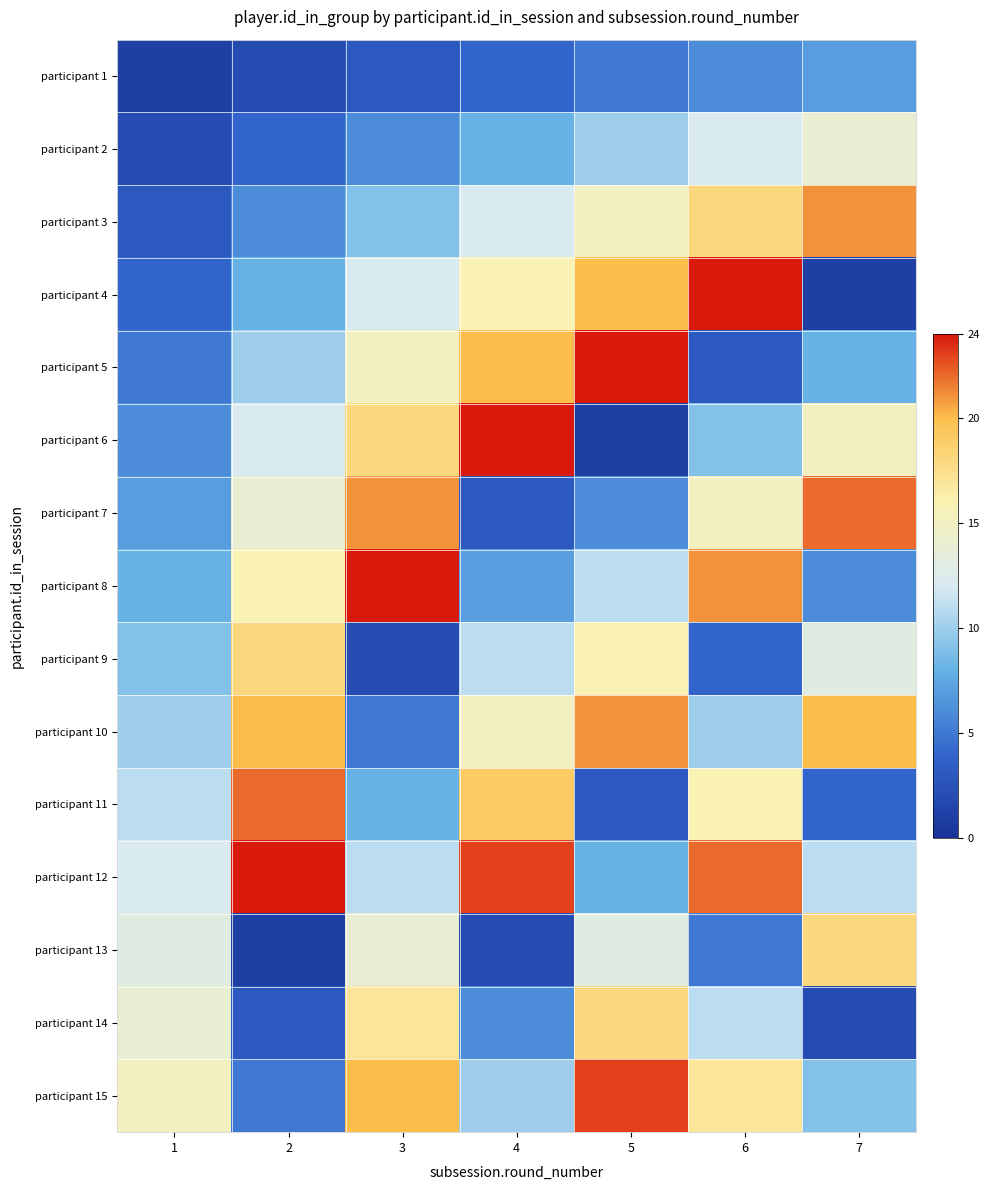

List the series in order of their peak value, highest first.

participant 4, participant 5, participant 6, participant 8, participant 12, participant 15, participant 7, participant 11, participant 3, participant 10, participant 9, participant 13, participant 14, participant 2, participant 1